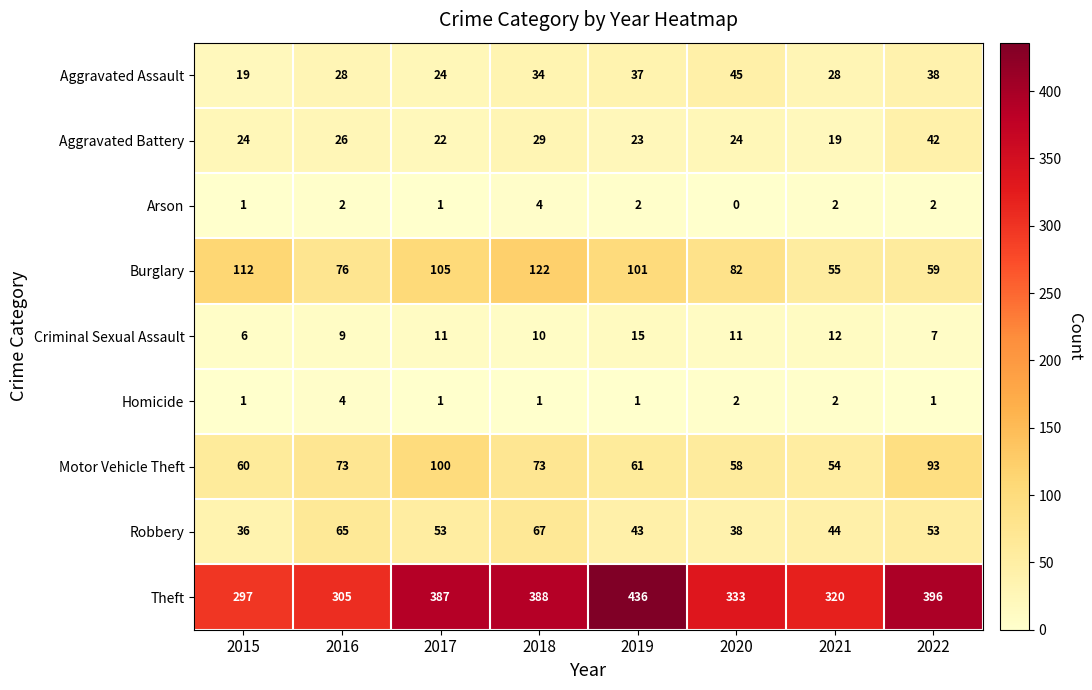

What is the greatest value displayed?

436